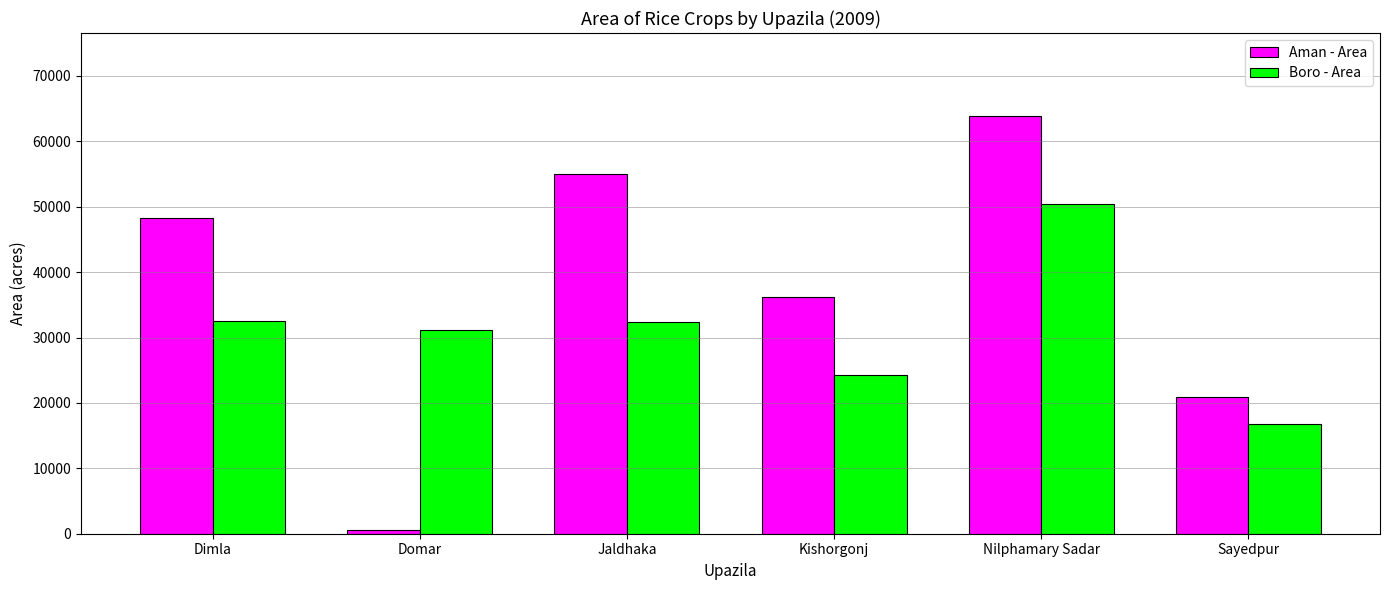

What is the average value of the Aman - Area series?

37440